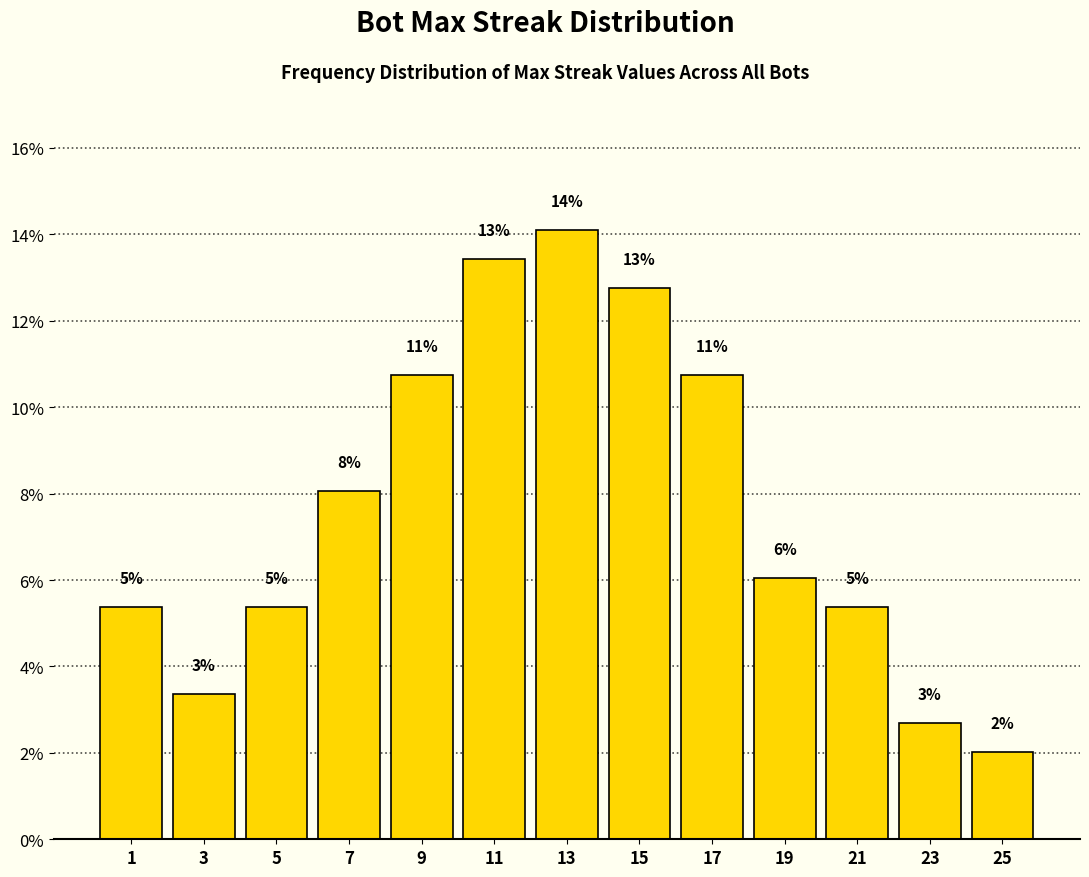

Does the chart contain any negative values?

No